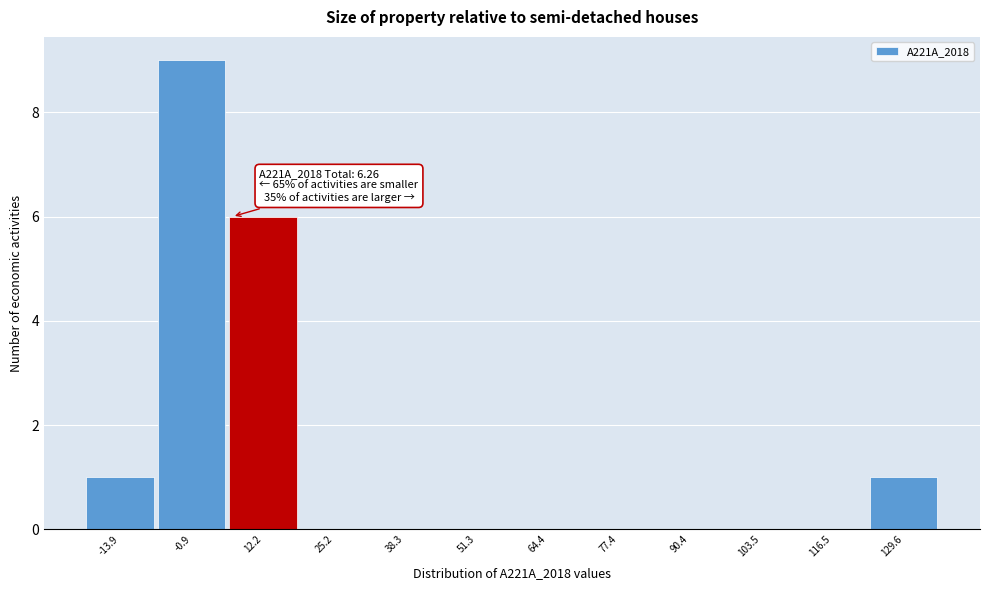

Over which range of the x-axis is the bar tallest?

-8 to 6